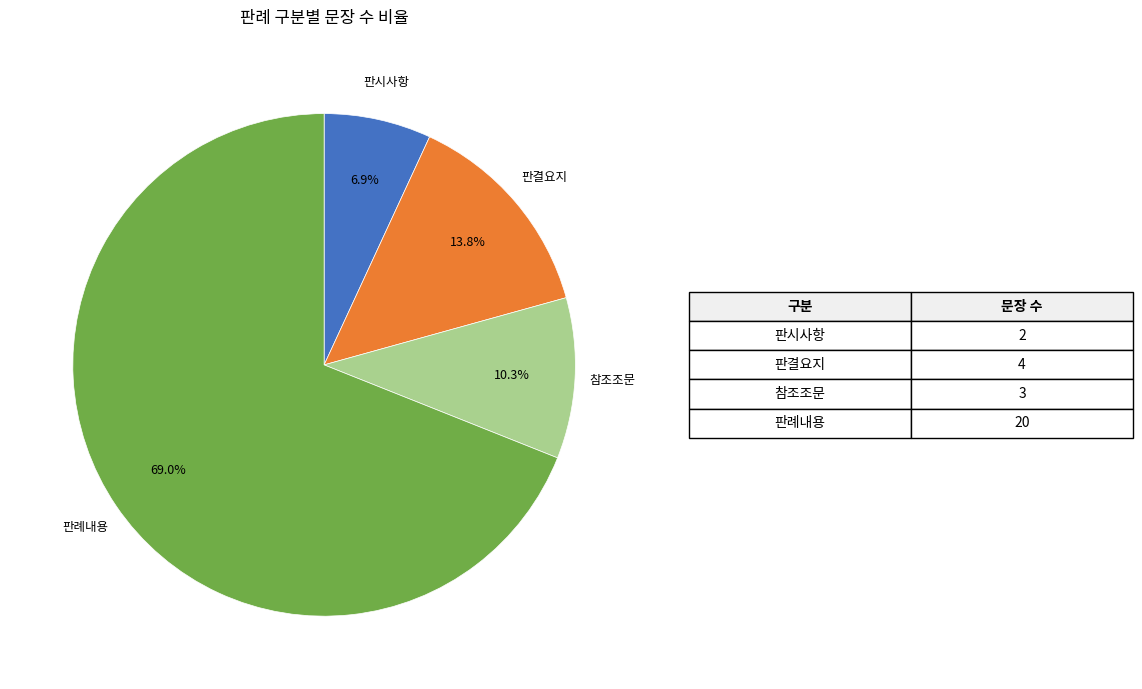

To the nearest percent, what is the difference between the largest and smallest slice percentages?

62%